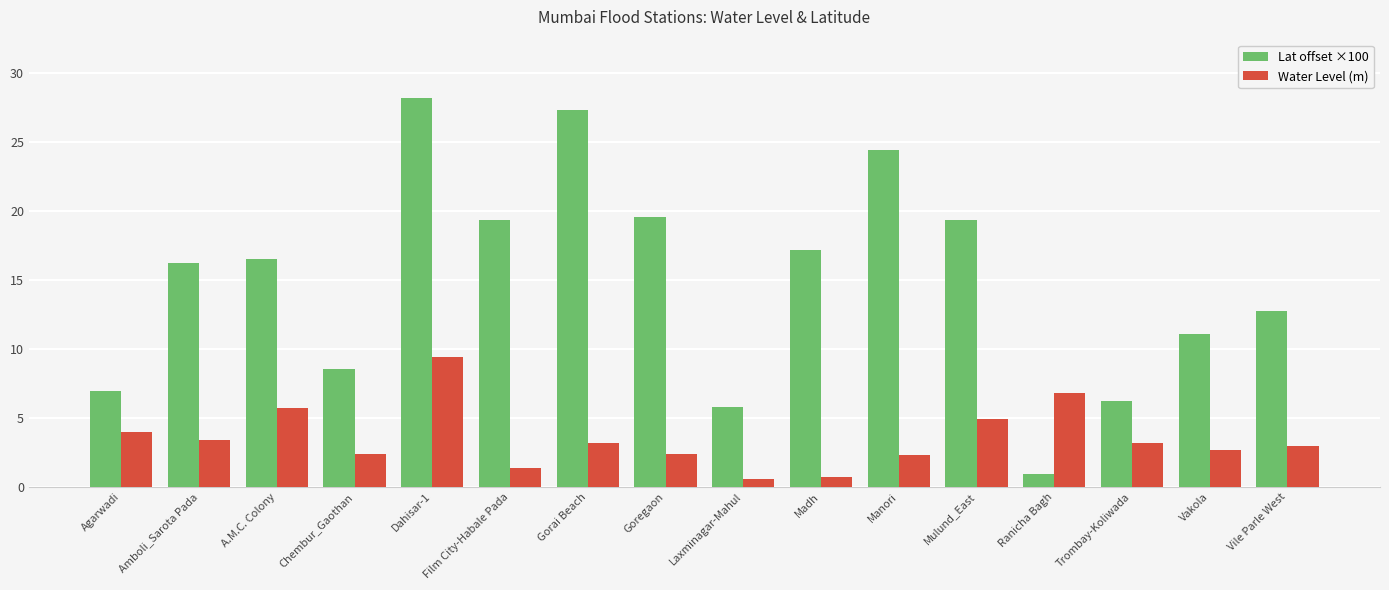

List the series in order of their overall mean, lowest first.

Water Level (m), Lat offset ×100